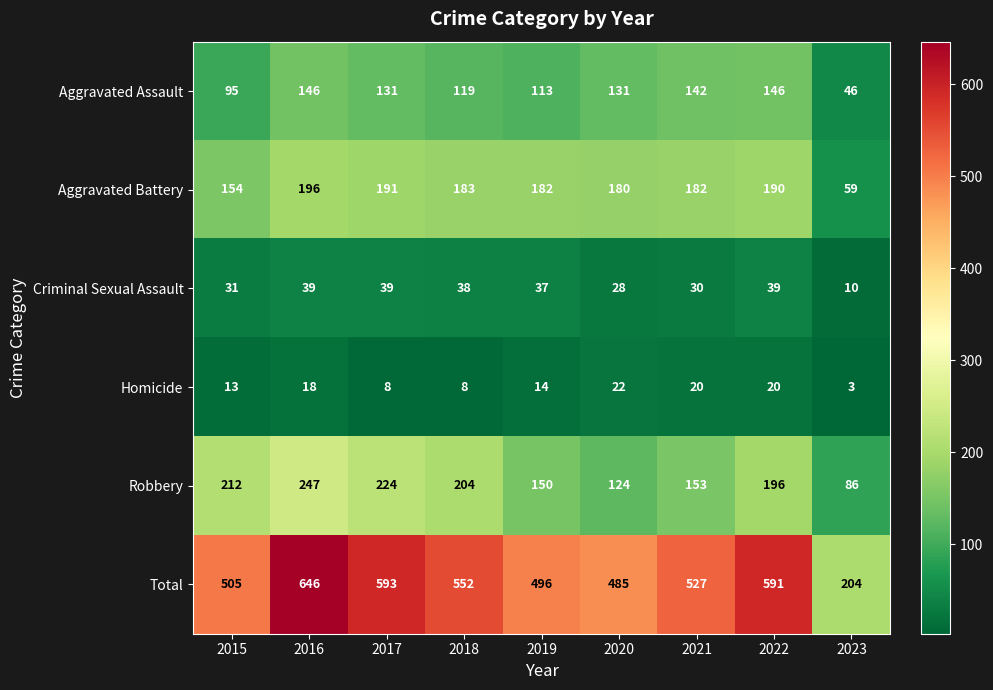

What is the smallest value displayed?

3